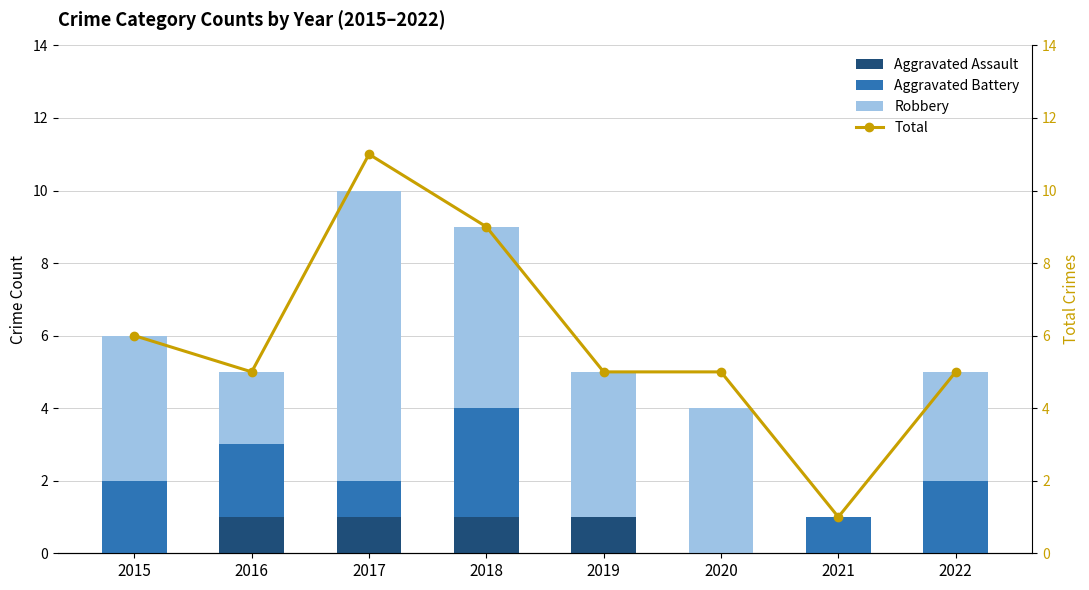

How many values in the Robbery series exceed 4?

2